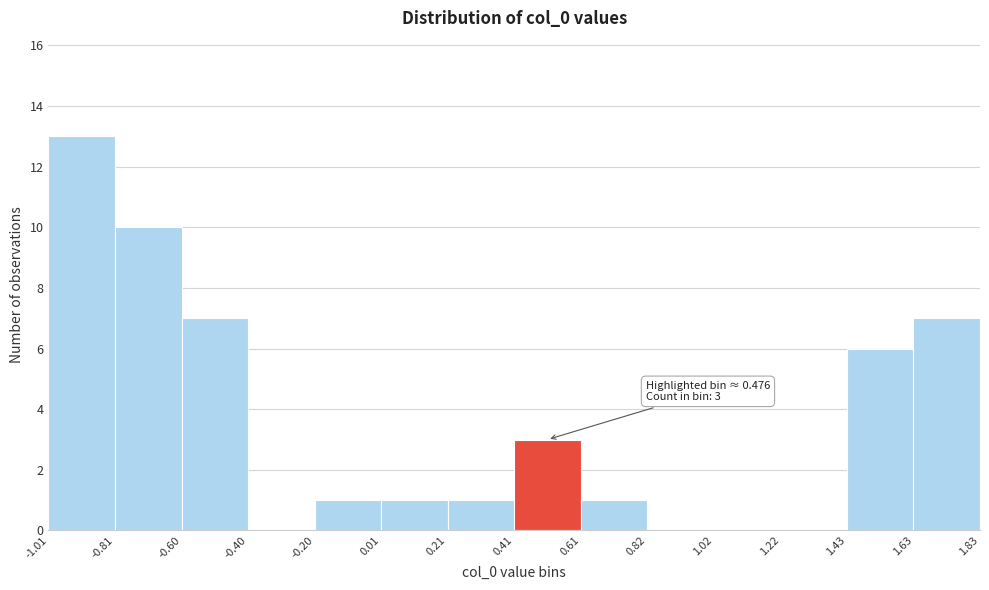

Which range on the x-axis has the tallest bar?

-1.01 to -0.81